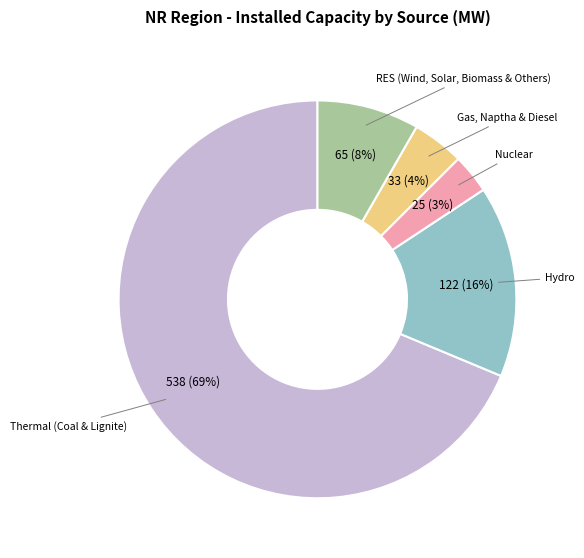

The RES (Wind, Solar, Biomass & Others) slice represents 8% of the pie. True or false?

True